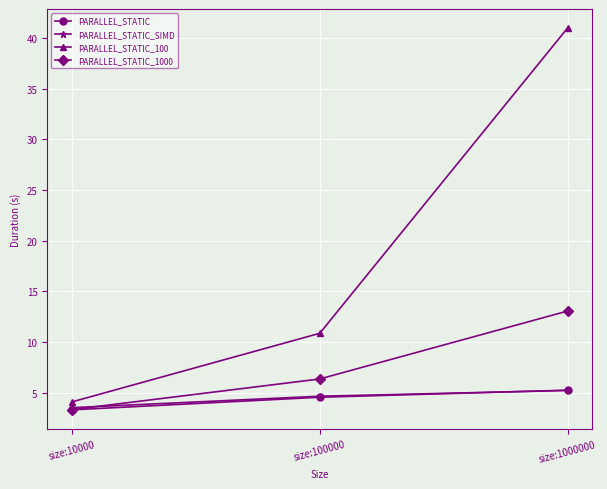

What is the sum of the PARALLEL_STATIC_SIMD values at size:10000 and size:100000?

8.2